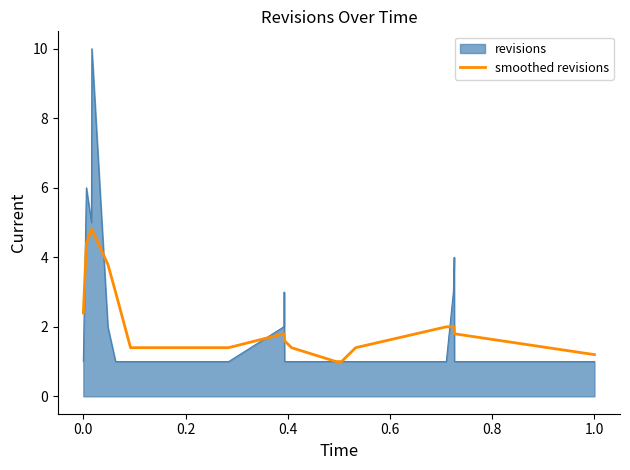

Rank the series by their maximum value, from lowest to highest.

smoothed revisions, revisions